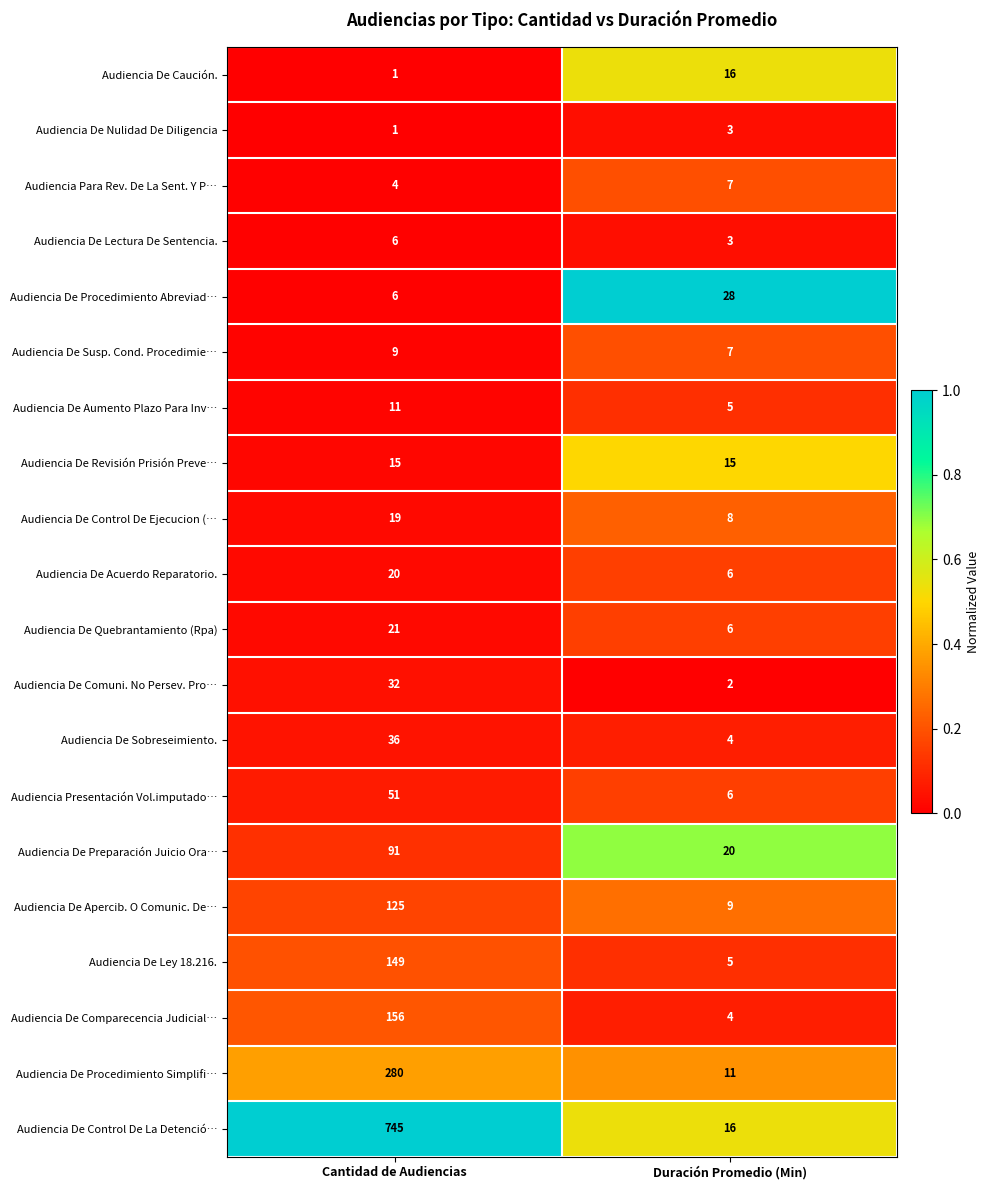

What is the difference between the maximum and minimum values in the Audiencia De Apercib. O Comunic. De… series?

116